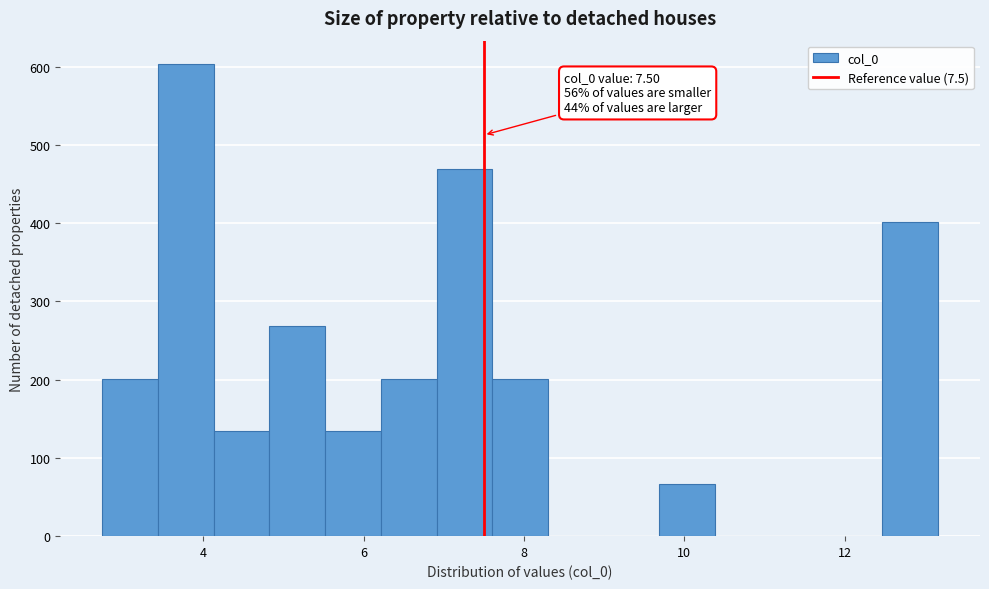

Read against the x-axis, roughly where is the centre of the tallest bar?

3.8